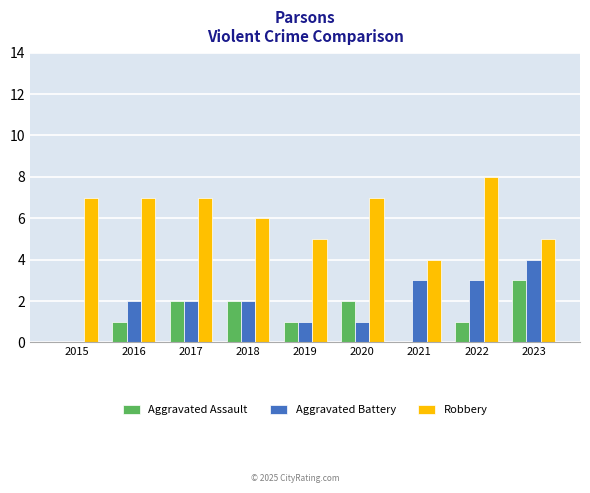

Reading left to right, list all the values displayed in this chart.

Aggravated Assault: 0	1	2	2	1	2	0	1	3
Aggravated Battery: 0	2	2	2	1	1	3	3	4
Robbery: 7	7	7	6	5	7	4	8	5